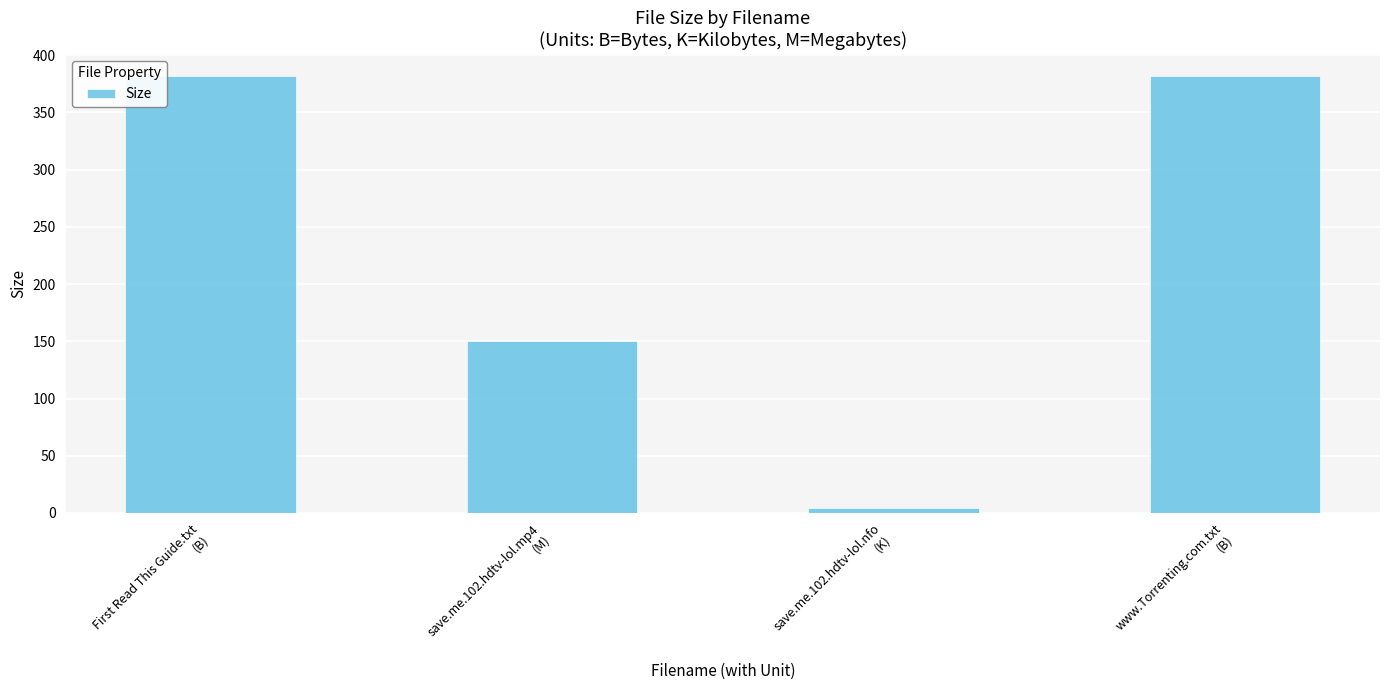

What position from the right is www.Torrenting.com.txt
(B)?

1